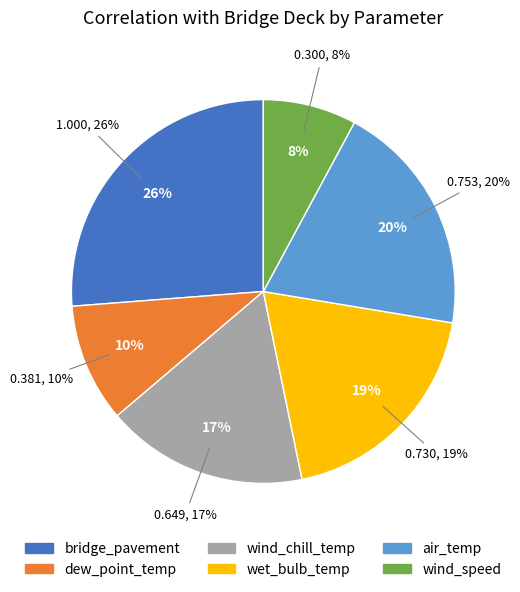

To the nearest percent, what is the difference between the wet_bulb_temp and air_temp slice percentages?

1%